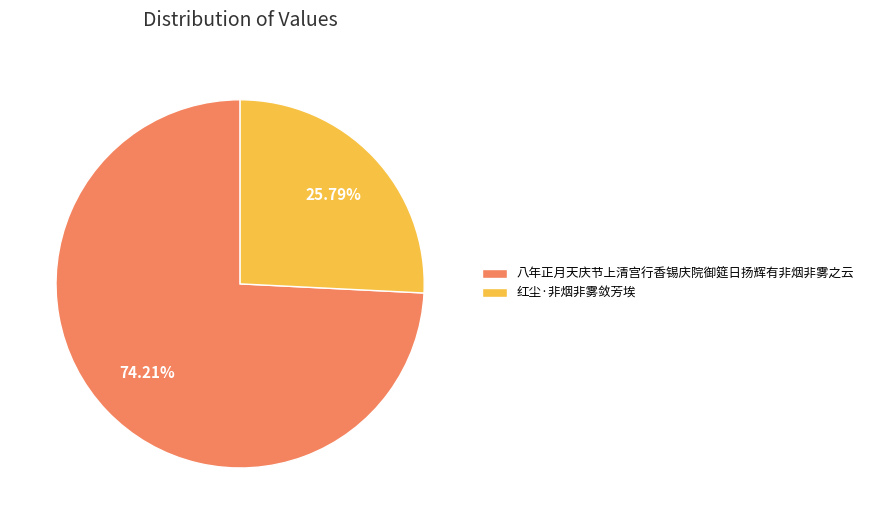

To the nearest percent, what percentage of the pie is 红尘·非烟非雾敛芳埃?

26%